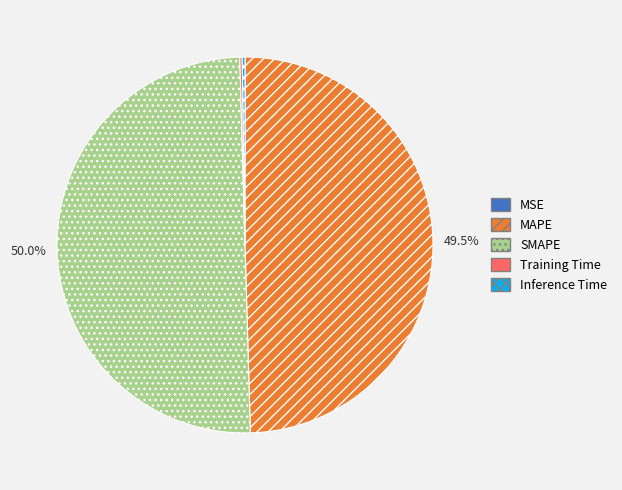

Which category accounts for the majority?

SMAPE